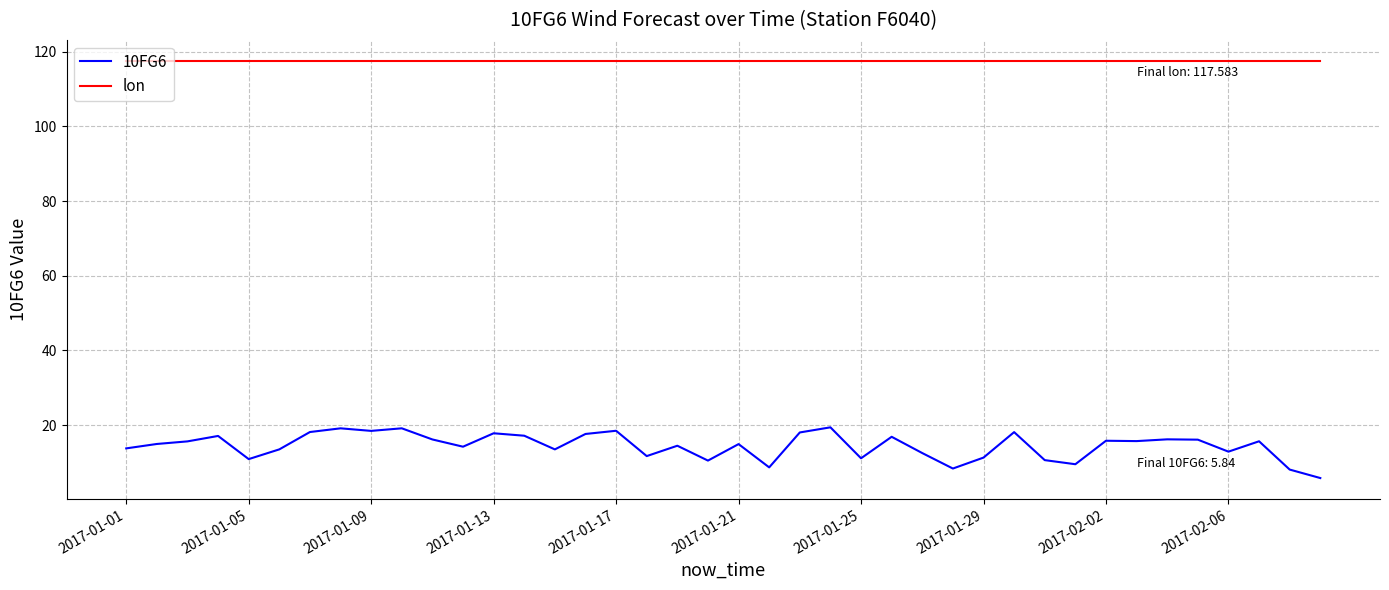

Which series has the largest total across all categories?

lon